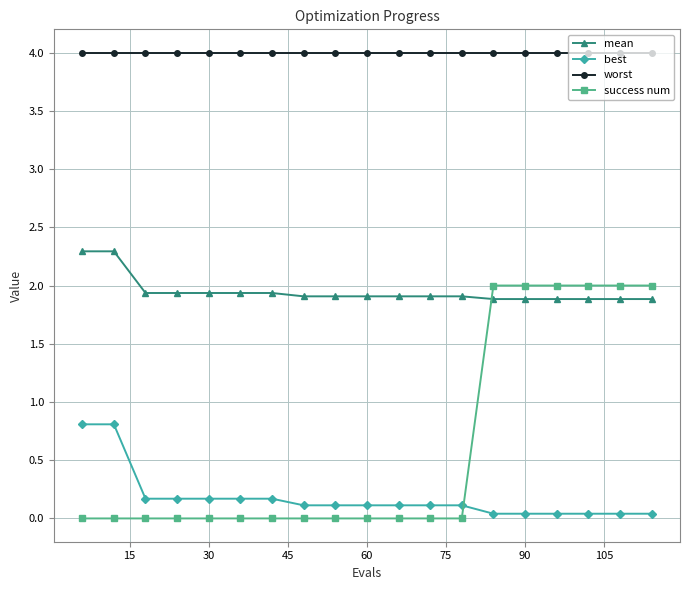

Which series has the largest total across all categories?

worst